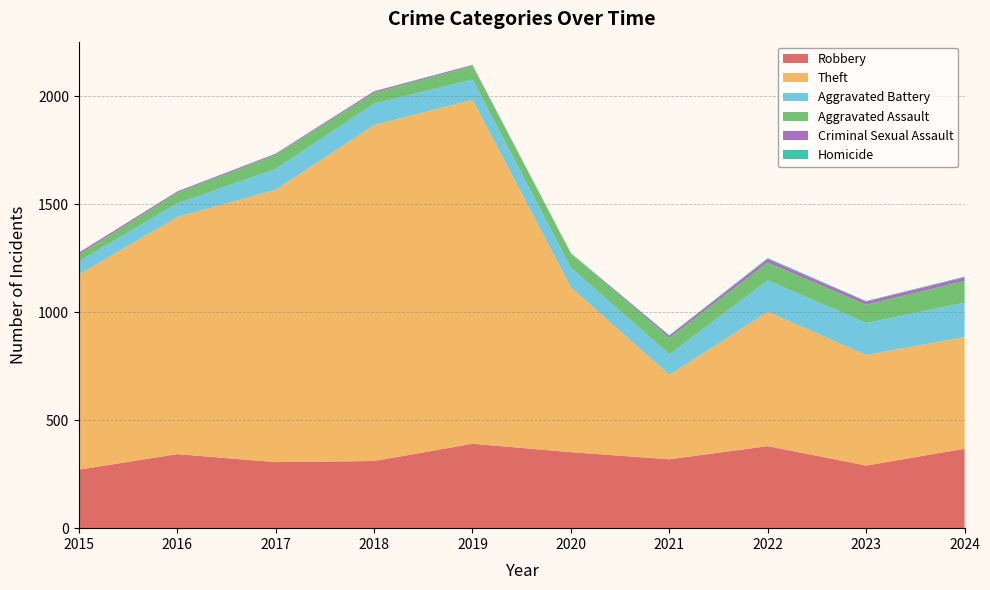

Reading left to right, extract all data points from this chart.

Robbery: 2015=271	2016=343	2017=306	2018=311	2019=391	2020=352	2021=319	2022=380	2023=290	2024=368
Theft: 2015=904	2016=1098	2017=1261	2018=1556	2019=1593	2020=763	2021=391	2022=622	2023=512	2024=517
Aggravated Battery: 2015=61	2016=63	2017=97	2018=99	2019=94	2020=91	2021=95	2022=145	2023=148	2024=159
Aggravated Assault: 2015=31	2016=49	2017=65	2018=50	2019=63	2020=65	2021=76	2022=83	2023=85	2024=101
Criminal Sexual Assault: 2015=9	2016=6	2017=5	2018=7	2019=4	2020=1	2021=10	2022=17	2023=15	2024=17
Homicide: 2015=0	2016=1	2017=1	2018=1	2019=1	2020=2	2021=3	2022=4	2023=2	2024=3